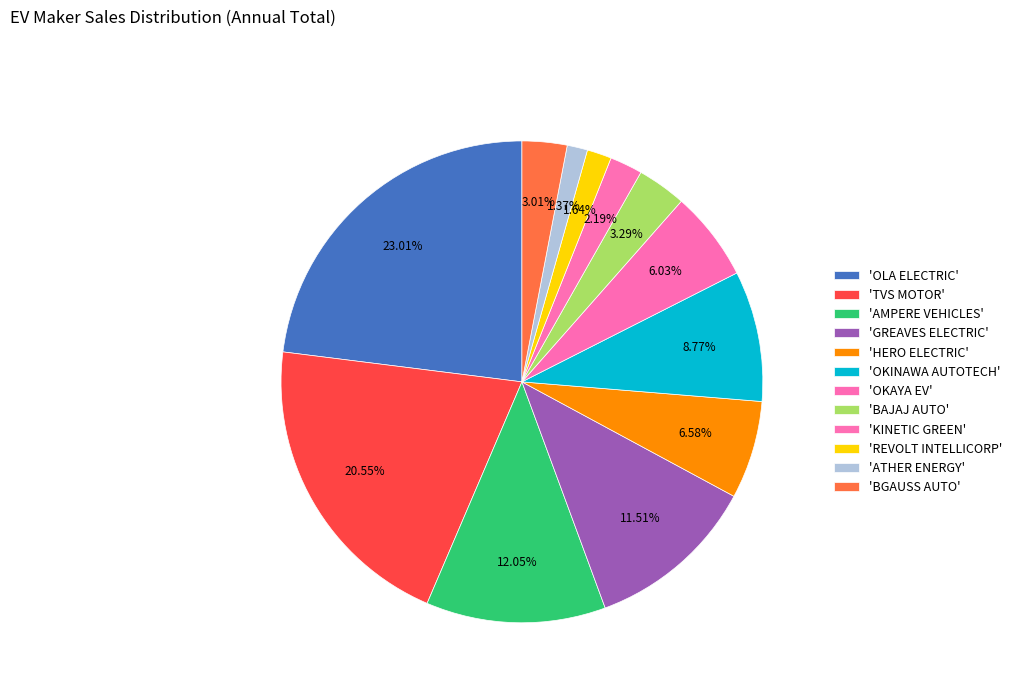

What is the largest slice in the pie chart?

OLA ELECTRIC